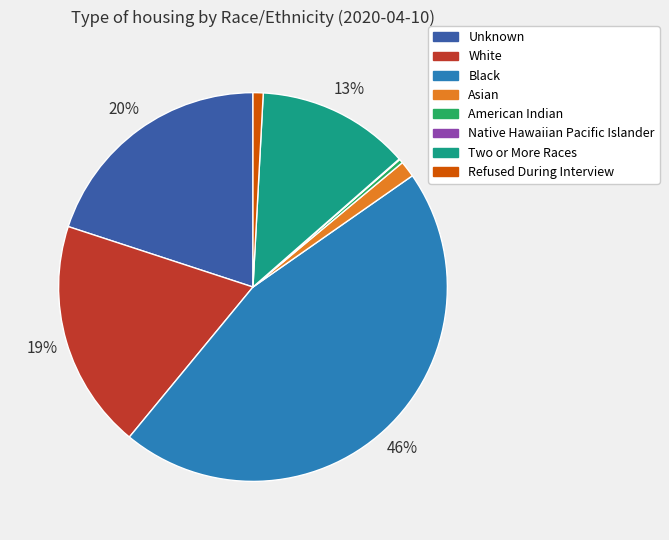

Is the sum of Asian and Black greater than half?

No